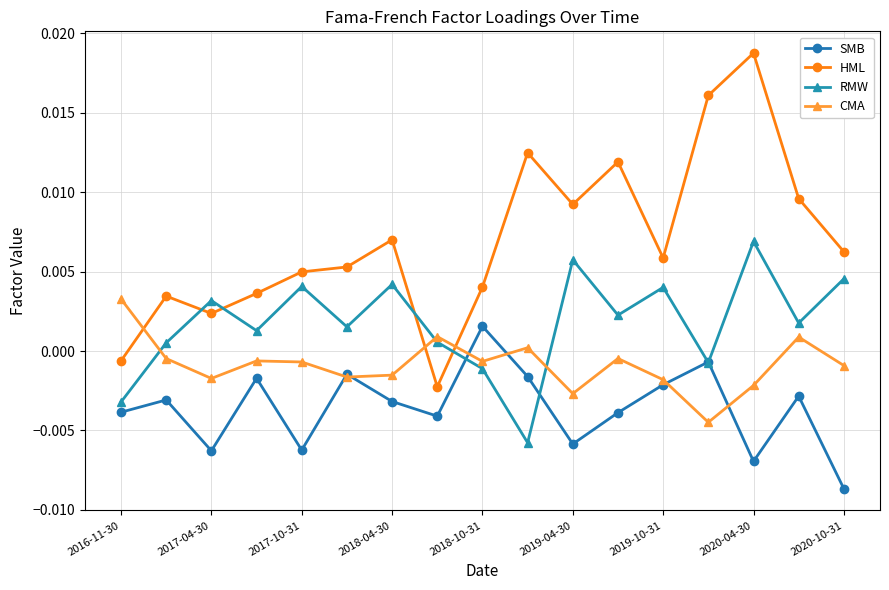

True or false: SMB has more than 0 interior local peaks.

True